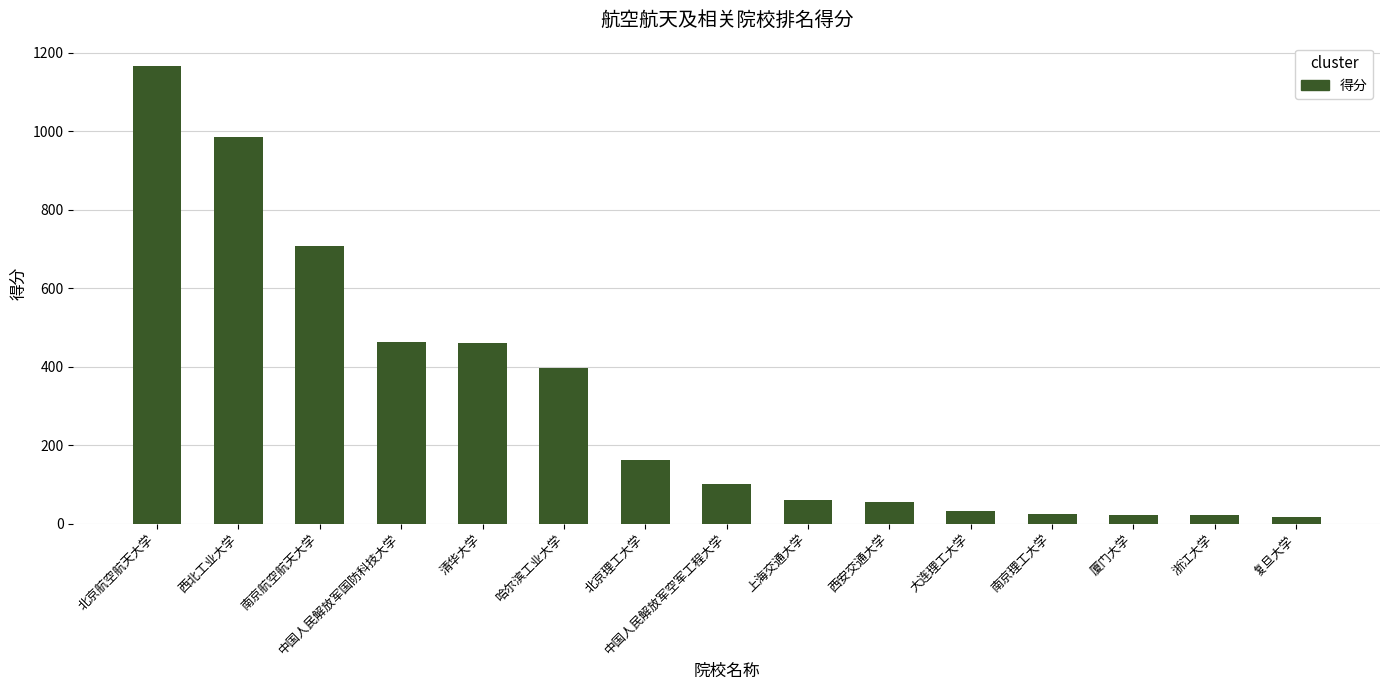

What is the difference between the maximum and minimum values?

1151